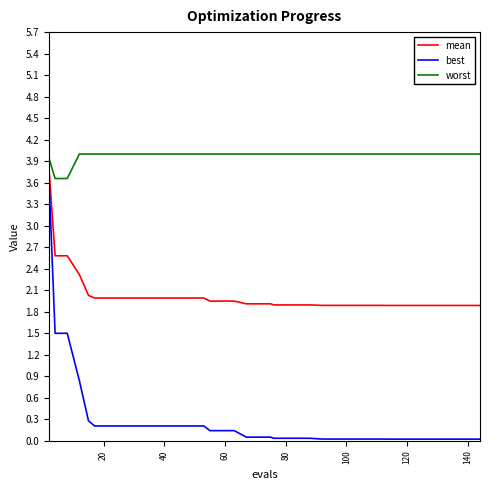

True or false: best and worst intersect in this chart.

False